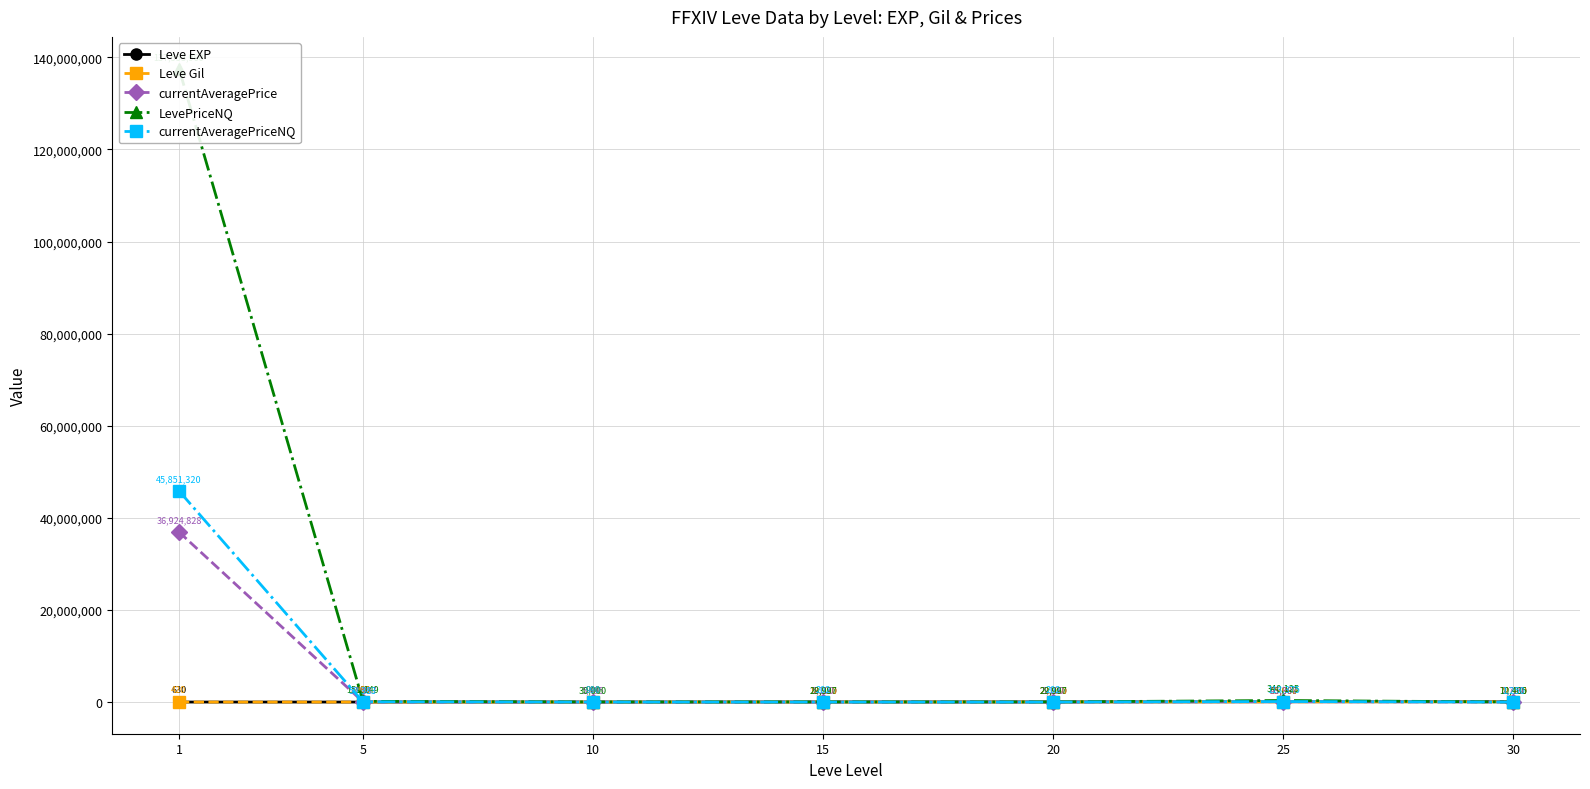

What is the value of the Leve EXP point at the 3rd from the left?

990.0